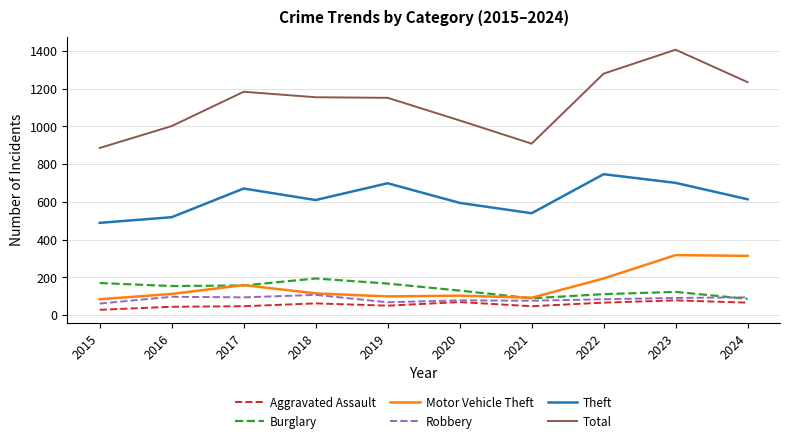

True or false: Aggravated Assault and Theft intersect in this chart.

False